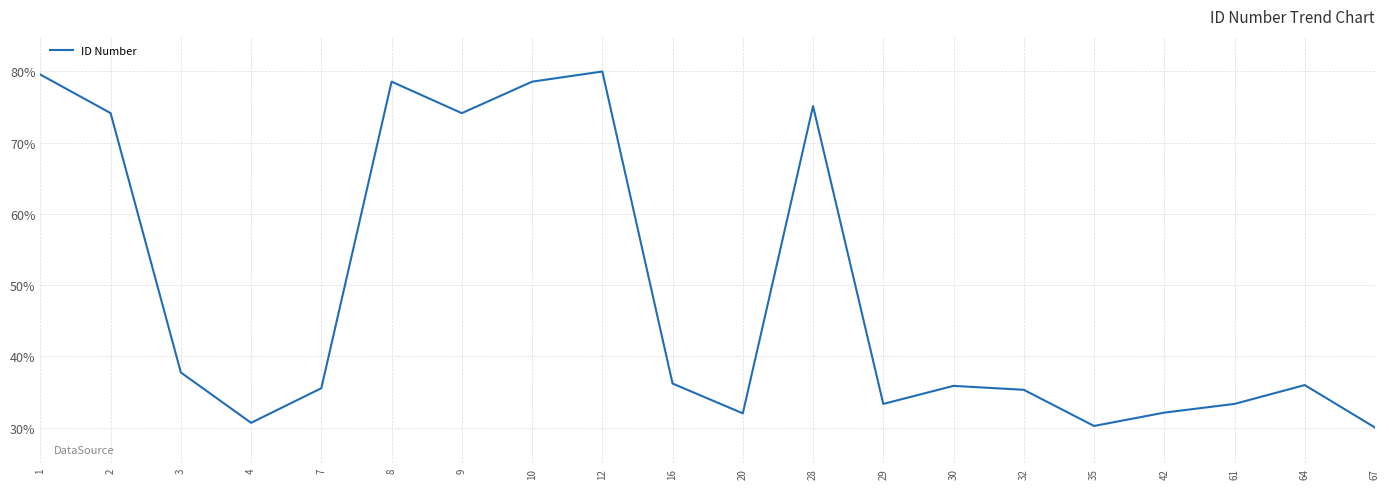

How many interior local valleys (lower than both neighbors) does the data have?

5